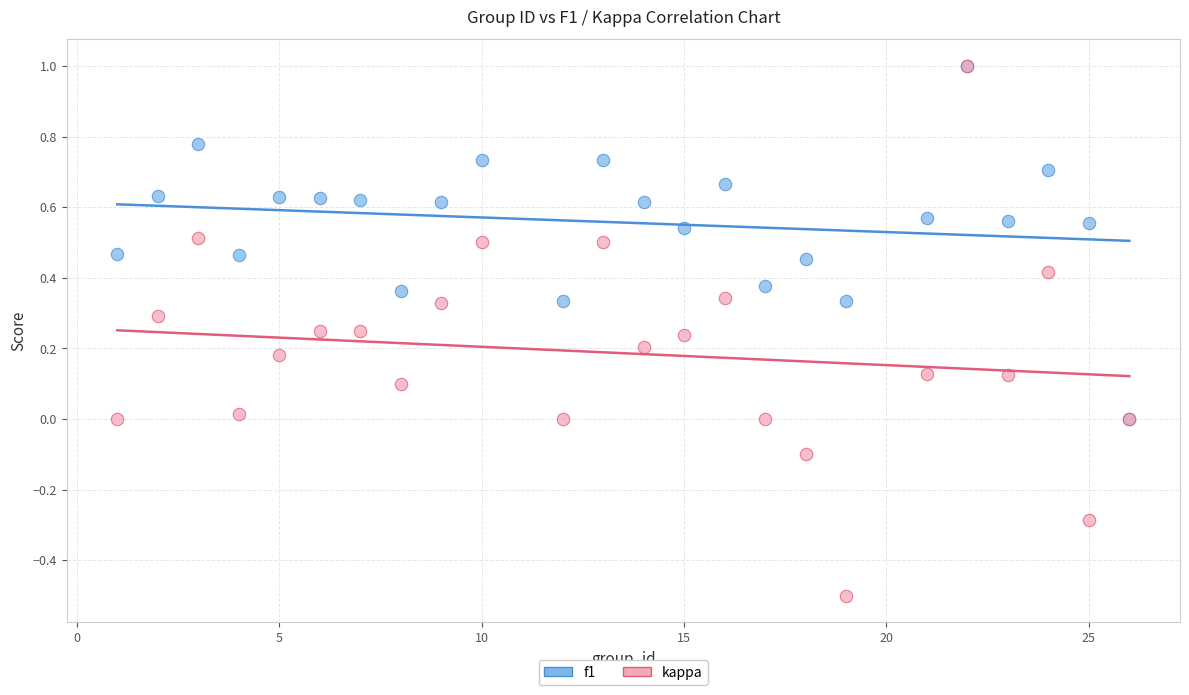

What are all the series names shown in the legend?

f1, kappa